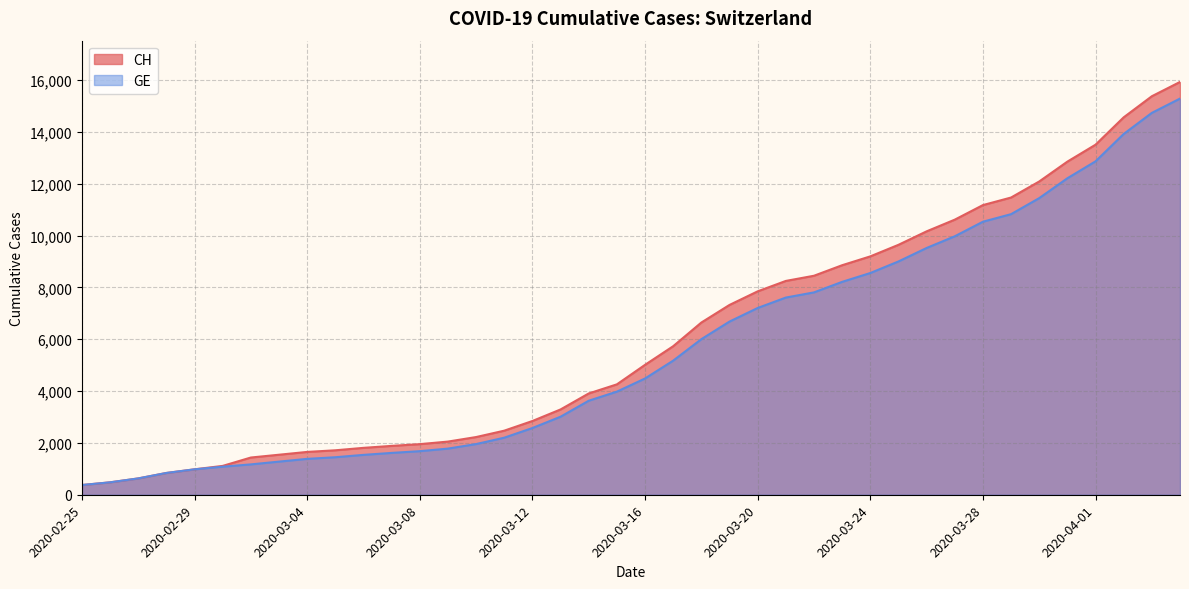

Which series has the widest spread of values?

CH